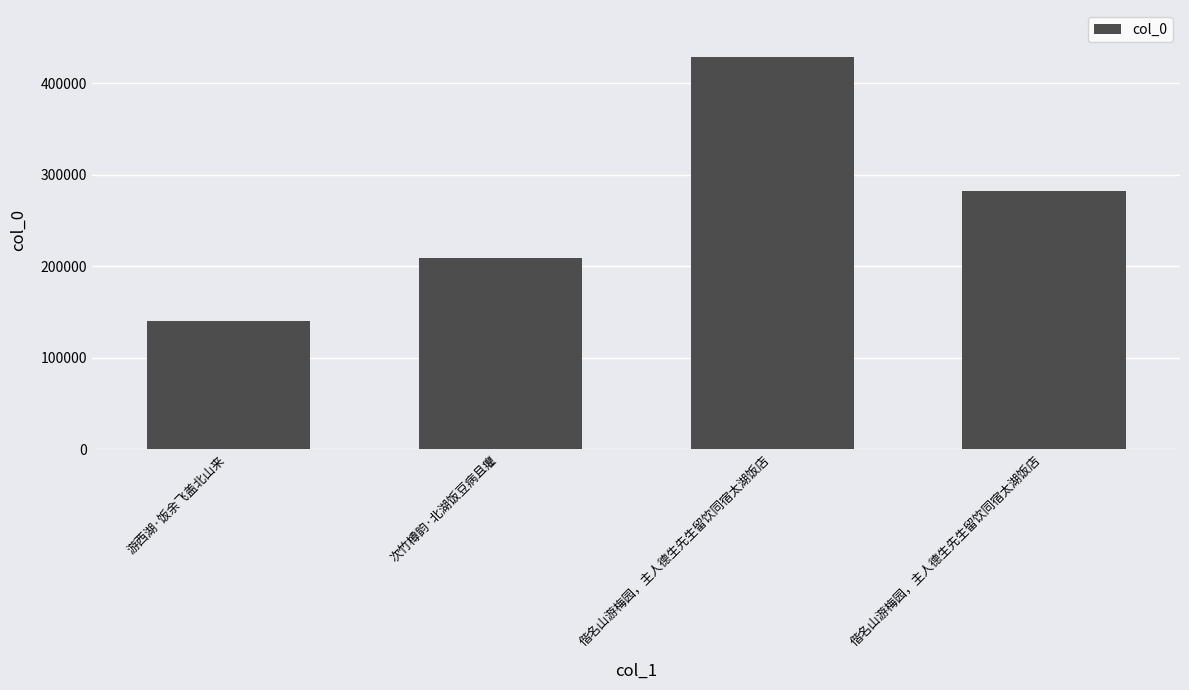

What is the label of the 2nd bar from the left?

次竹樽韵·北湖饭豆病且癯